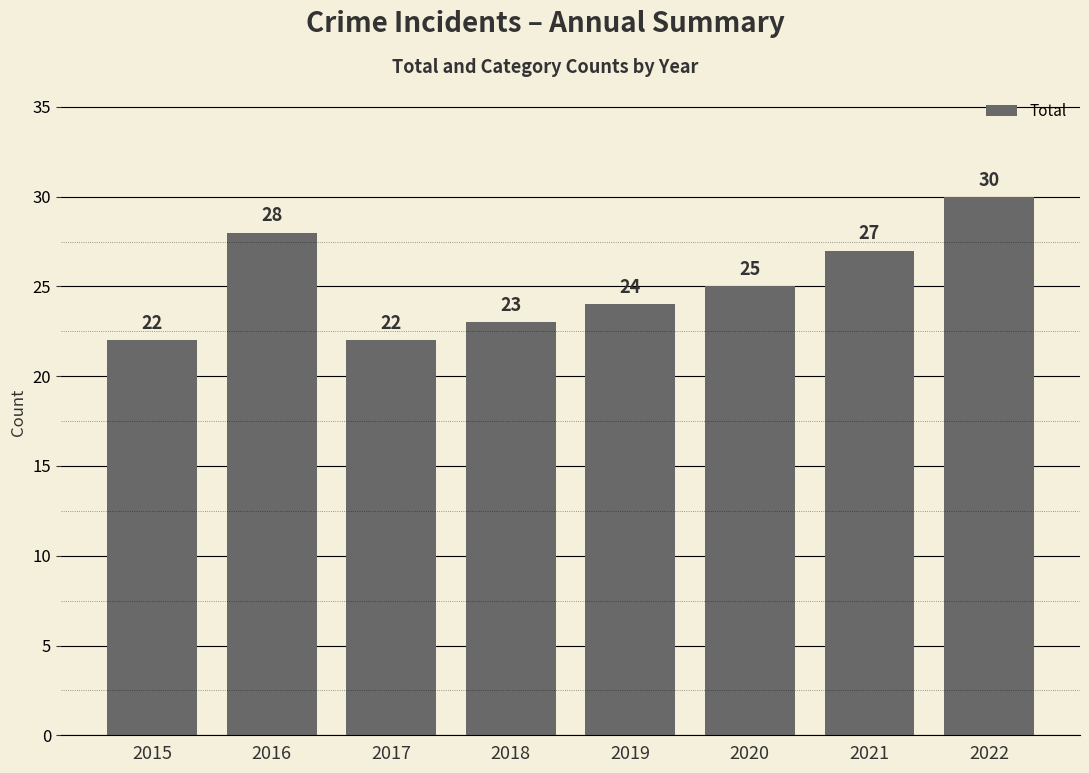

Which category has the highest value across all series?

2022